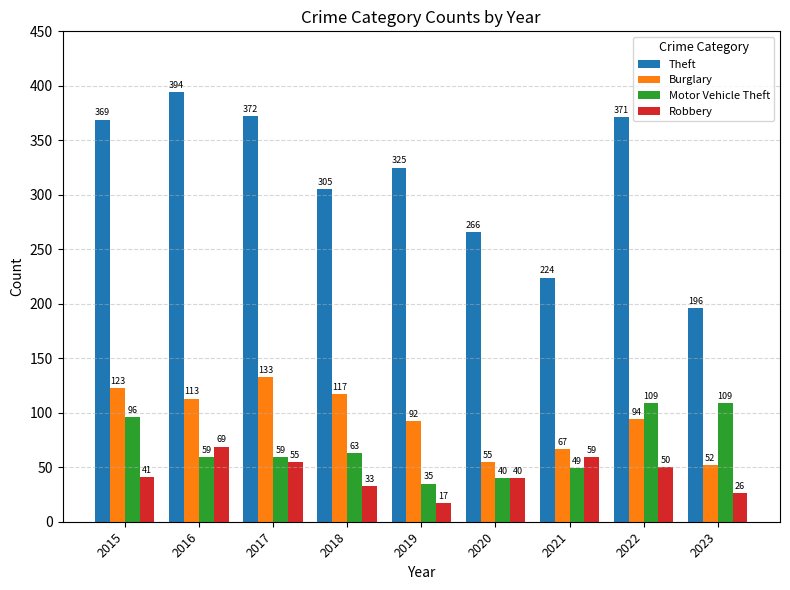

The Robbery series shows 12 at 2018. True or false?

False